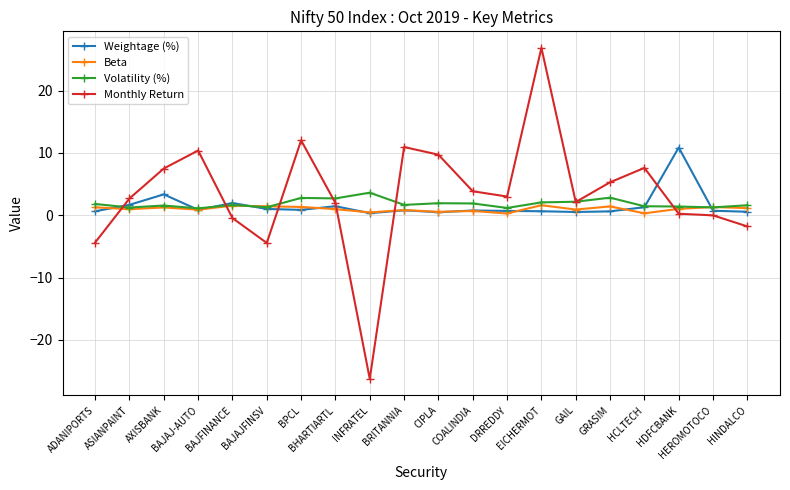

What is the smallest value displayed?

-26.3